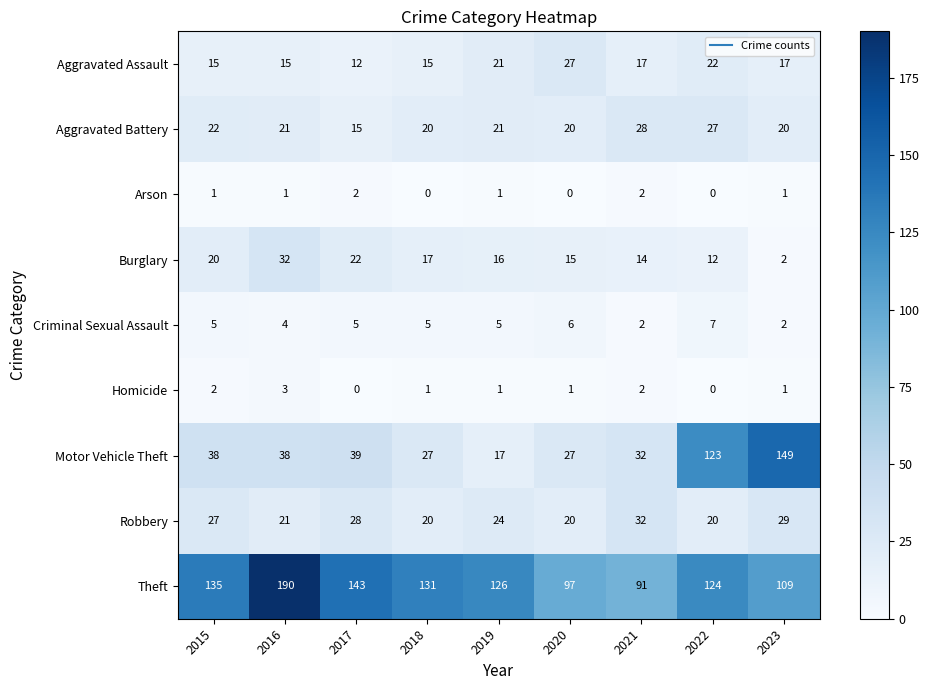

Which series has the largest total across all categories?

Theft